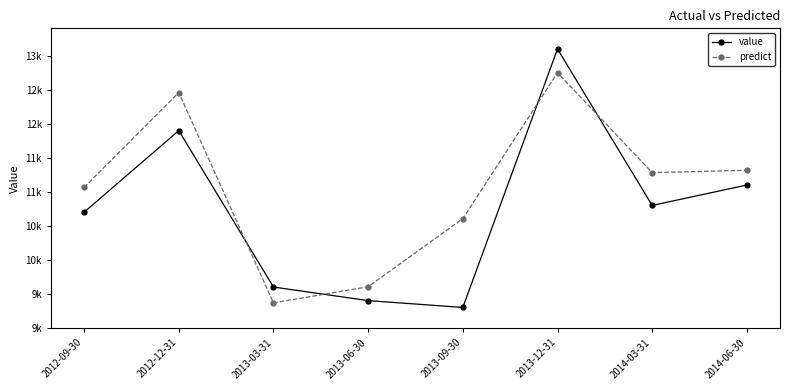

What is the label of the 8th point from the left?

2014-06-30